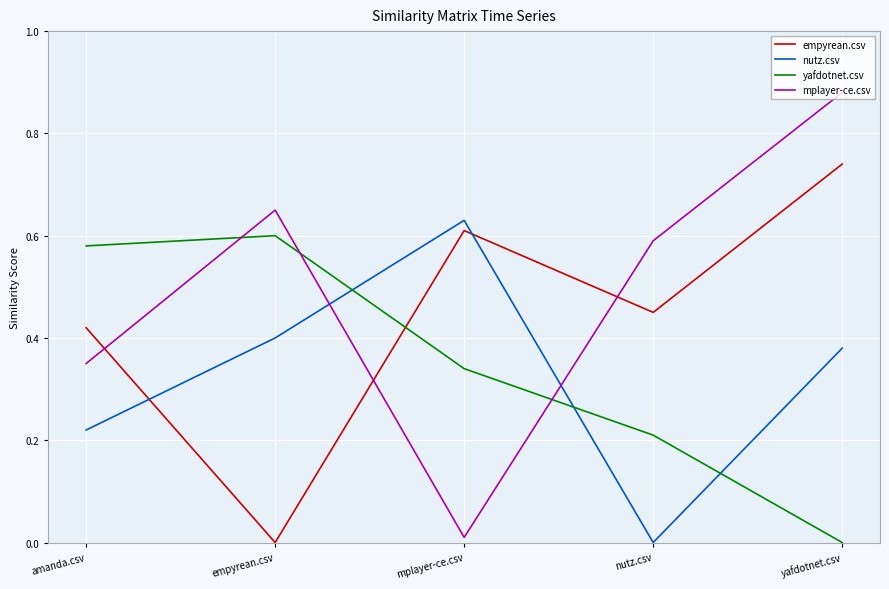

What are all the series names shown in the legend?

empyrean.csv, nutz.csv, yafdotnet.csv, mplayer-ce.csv